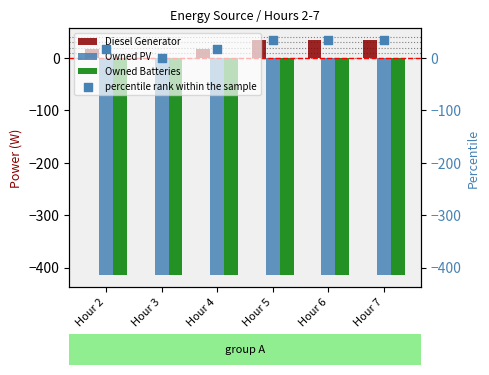

What is the total value across all series at Hour 3?

-830